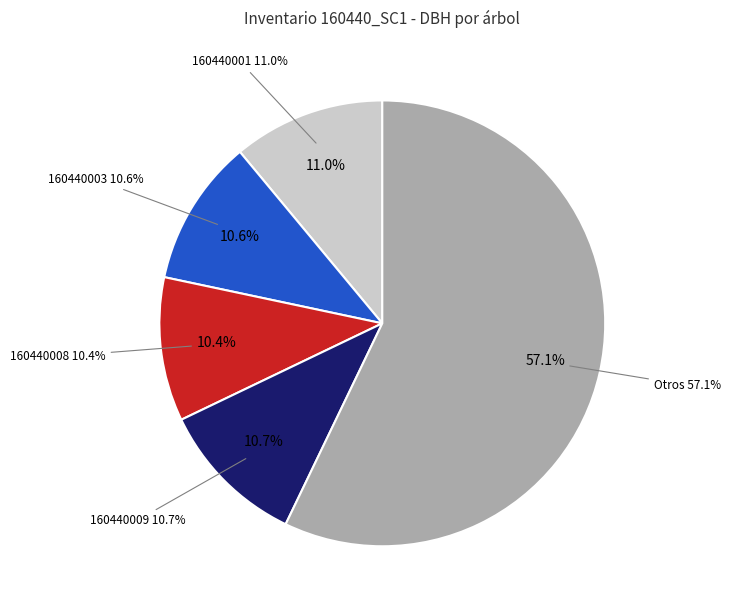

Does any single category account for the majority?

No